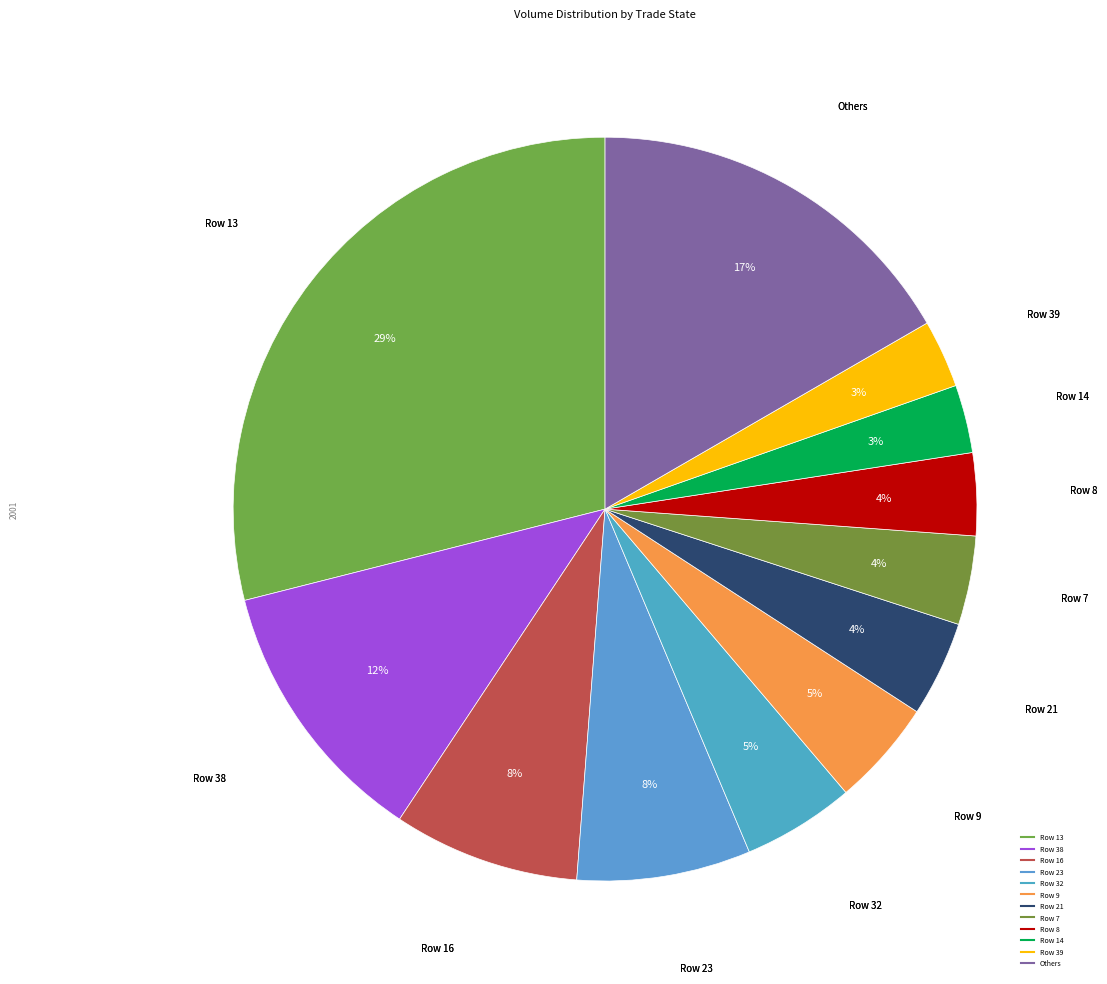

To the nearest percent, what is the average slice percentage?

8%